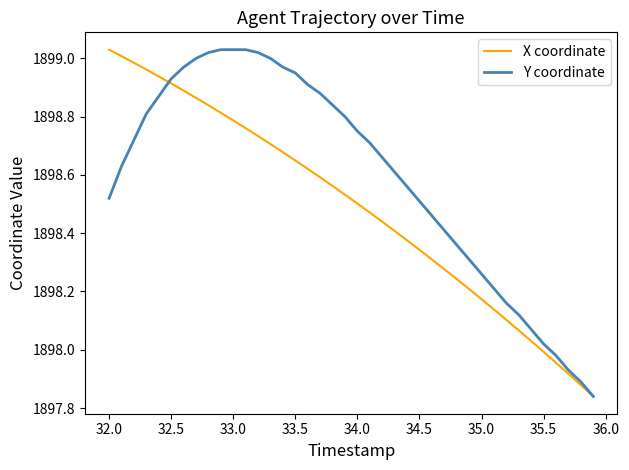

Which series has the largest total across all categories?

Y coordinate